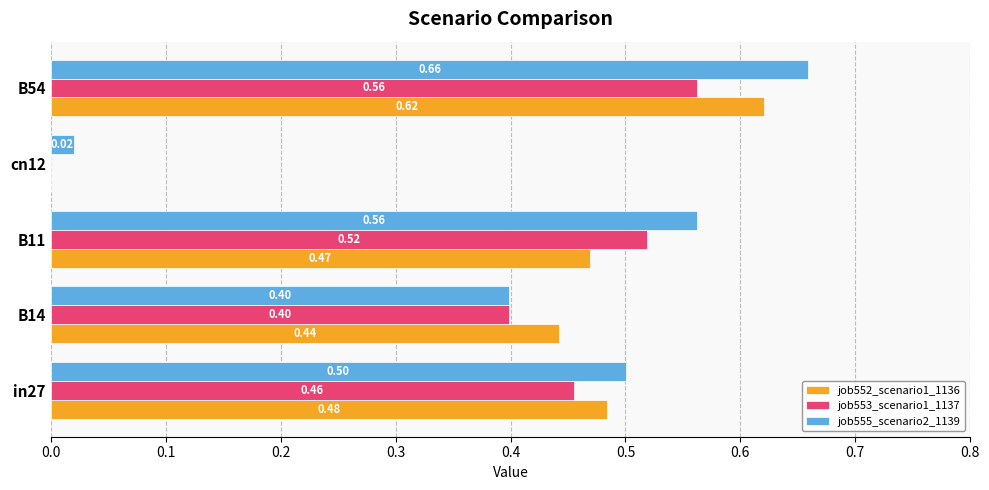

Which series changed the most between B14 and B54?

job555_scenario2_1139